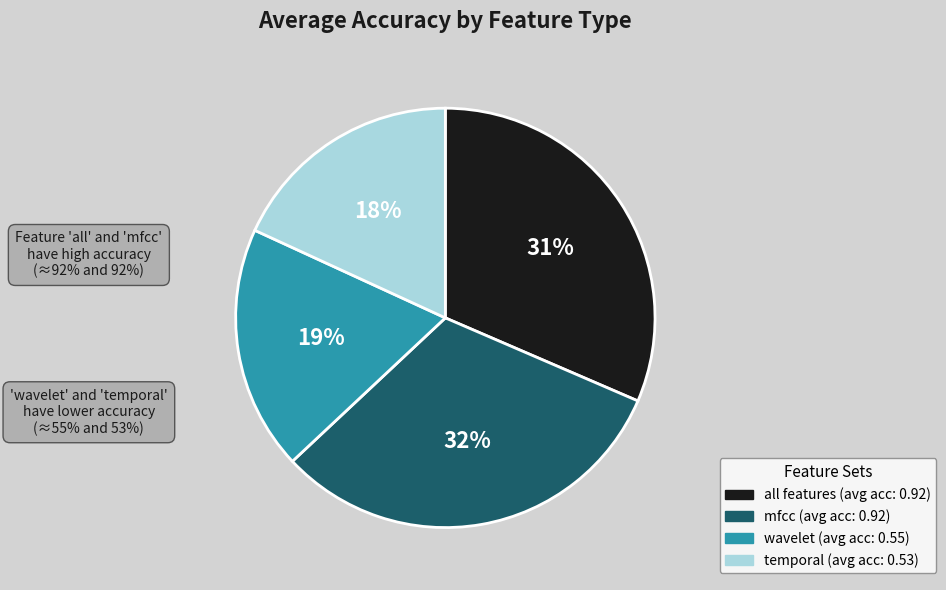

Count the number of slices in the pie.

4